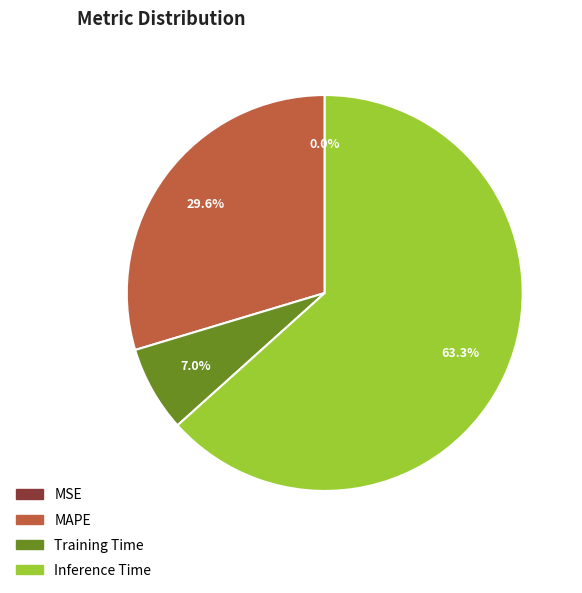

Which category accounts for the majority?

Inference Time